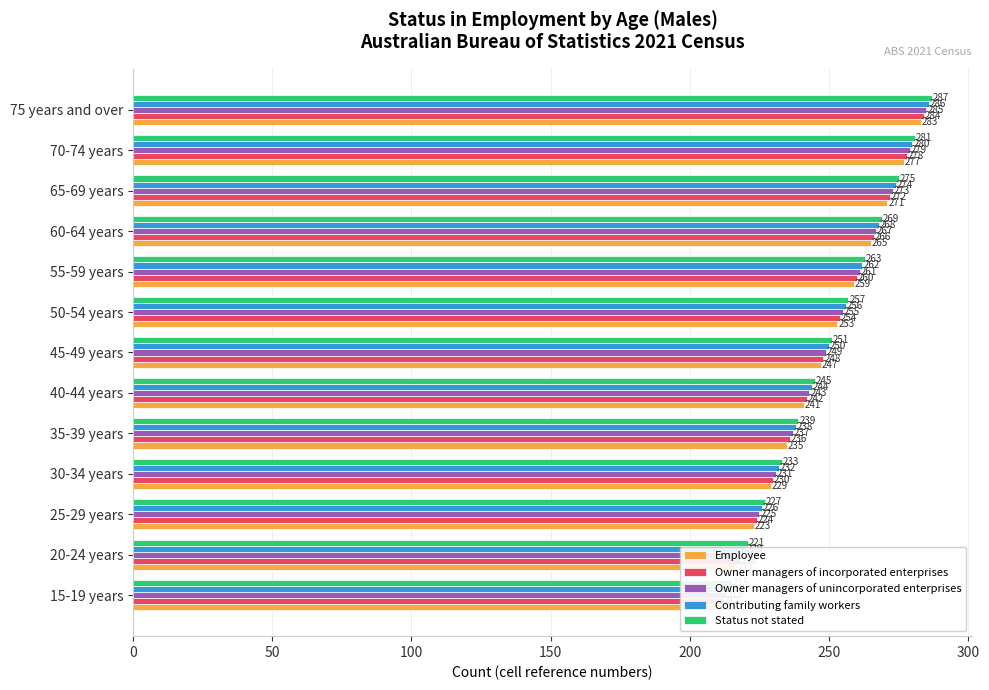

Is it true that Employee equals 327 at 25-29 years?

False